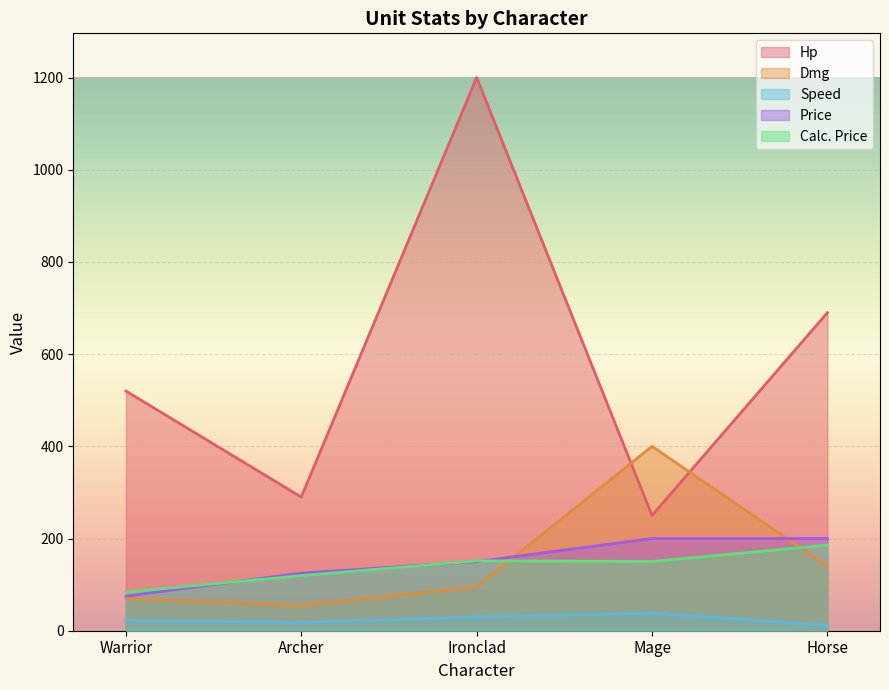

What is the difference between the maximum and minimum values in the Dmg series?

345.0